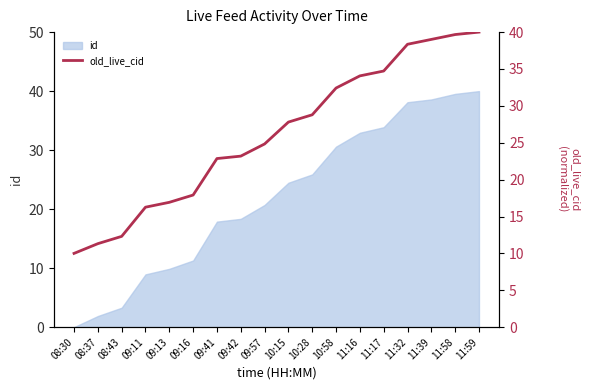

True or false: the data has more than 2 interior local peaks.

False